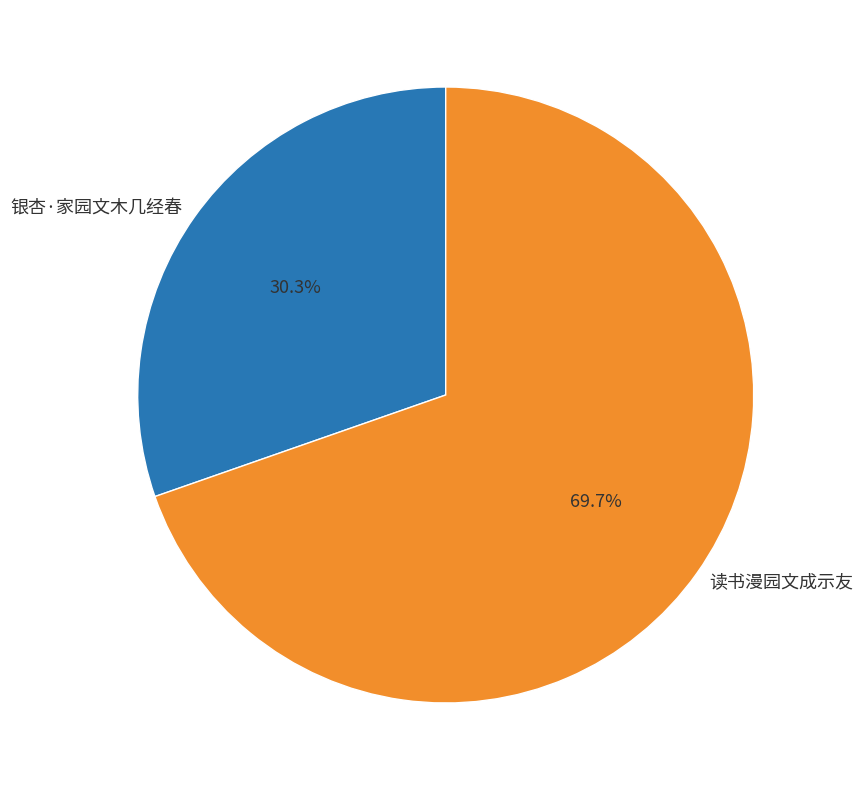

Which slice is the smallest?

银杏·家园文木几经春